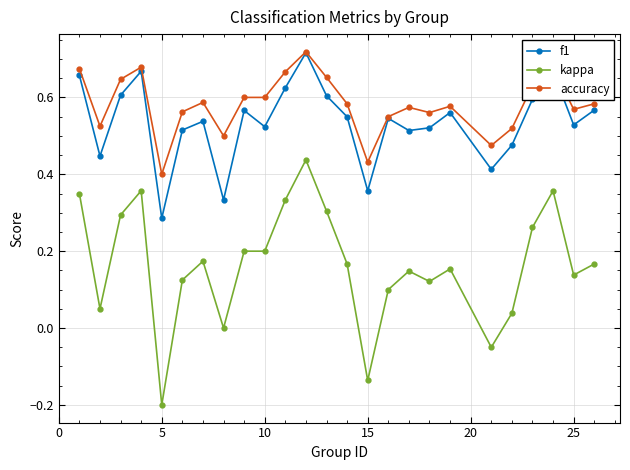

In f1, how many points are higher than both neighbors (excluding endpoints)?

7